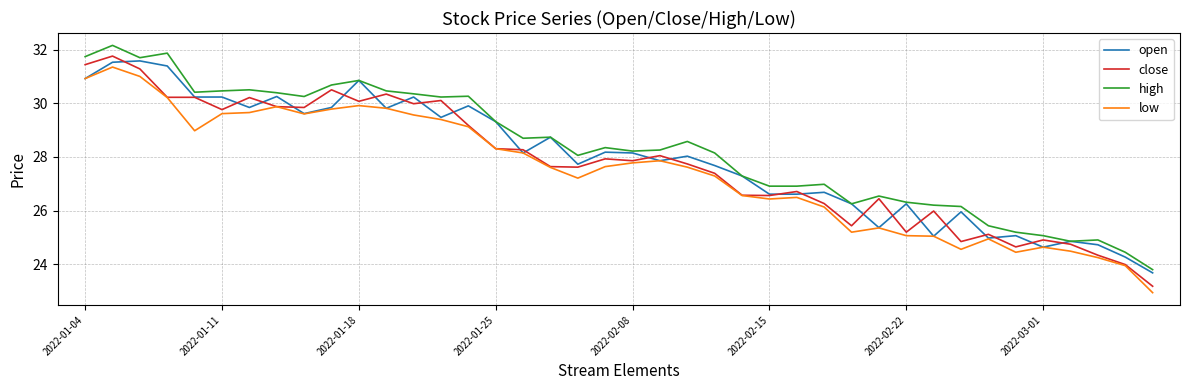

What is the average value of the open series?

27.9